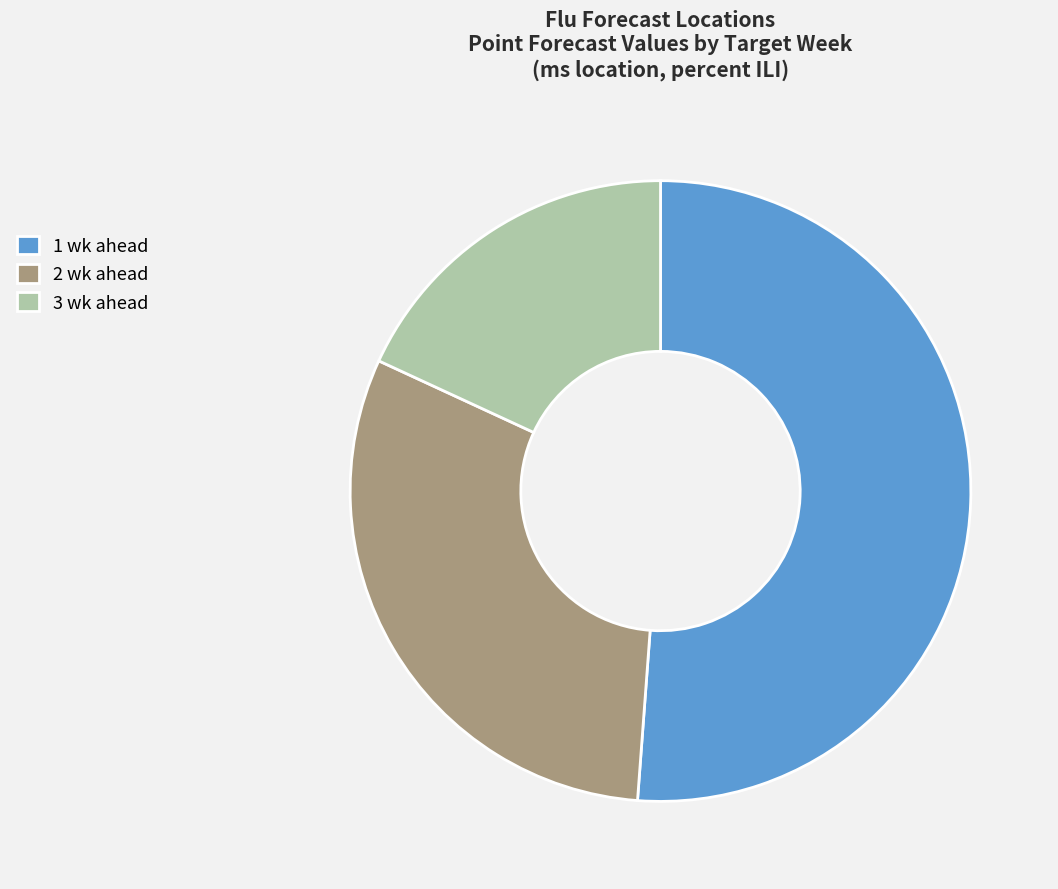

What is the majority slice?

1 wk ahead